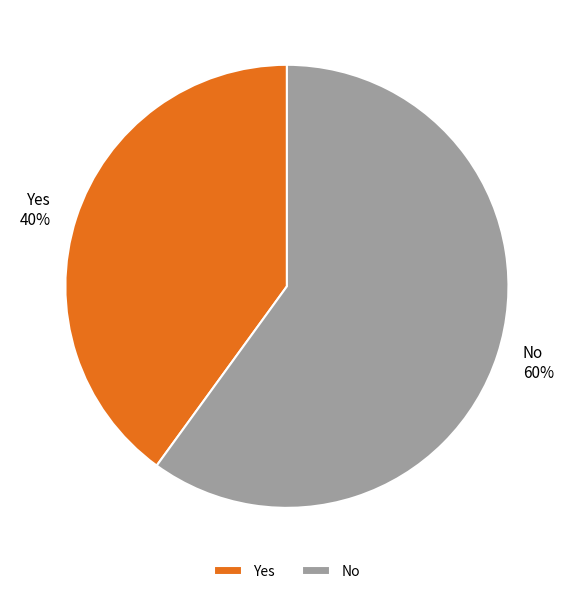

True or false: No accounts for 60% of the total.

True